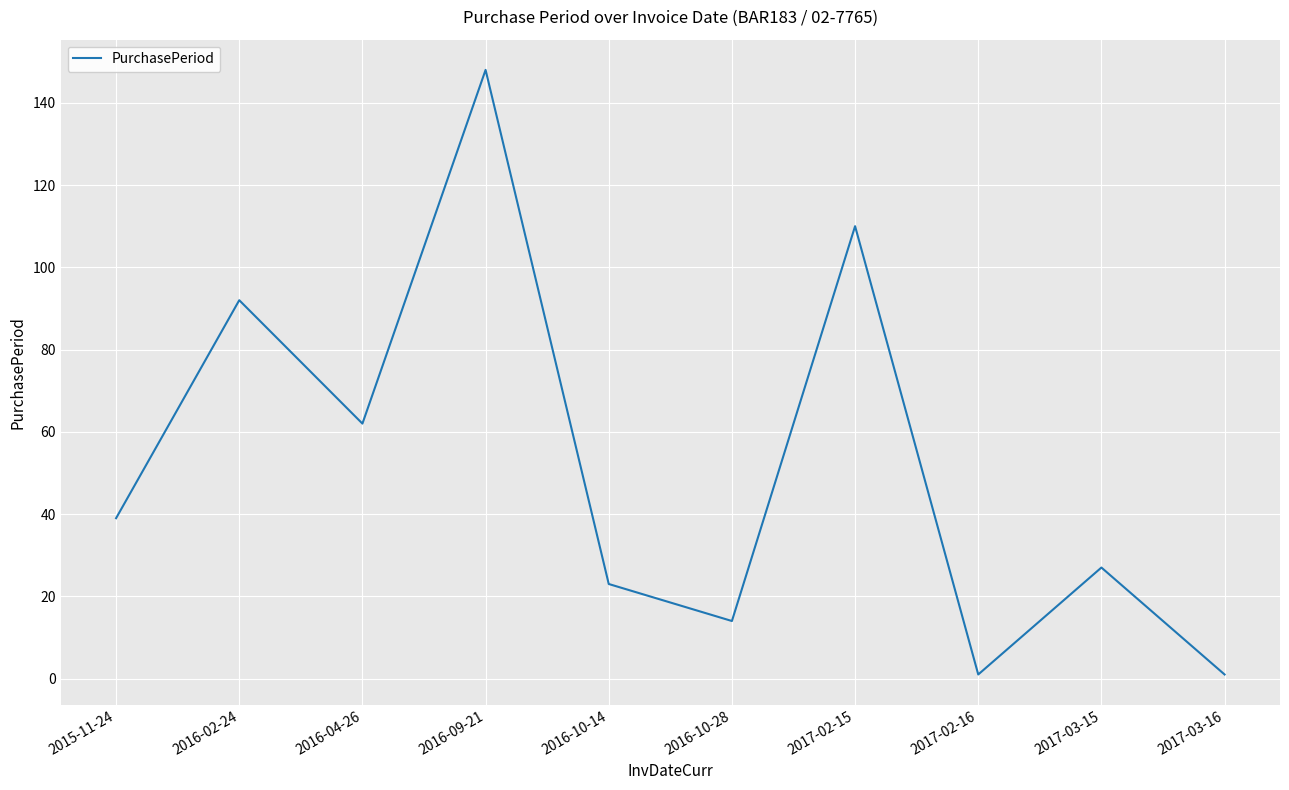

What position from the right is 2015-11-24?

10